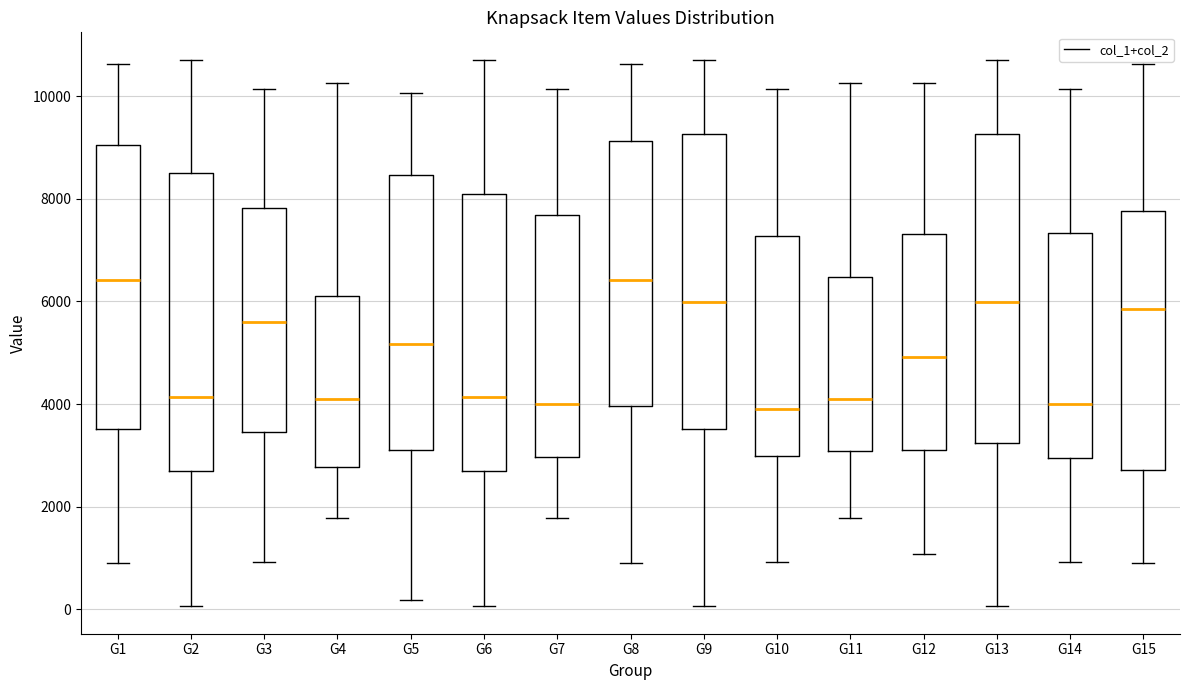

Reading left to right, read every box against the y-axis: the position of its median line, the range the box covers, and the ends of its whiskers. The values are not printed on the chart, so give them approximately, as read against the axis.

G1: median 6400, box 3600 to 9000, whiskers 800 to 10600
G2: median 4200, box 2800 to 8600, whiskers 0 to 10800
G3: median 5600, box 3400 to 7800, whiskers 1000 to 10200
G4: median 4000, box 2800 to 6200, whiskers 1800 to 10200
G5: median 5200, box 3200 to 8400, whiskers 200 to 10000
G6: median 4200, box 2800 to 8200, whiskers 0 to 10800
G7: median 4000, box 3000 to 7600, whiskers 1800 to 10200
G8: median 6400, box 4000 to 9200, whiskers 800 to 10600
G9: median 6000, box 3600 to 9200, whiskers 0 to 10800
G10: median 3800, box 3000 to 7200, whiskers 1000 to 10200
G11: median 4000, box 3000 to 6400, whiskers 1800 to 10200
G12: median 5000, box 3200 to 7400, whiskers 1000 to 10200
G13: median 6000, box 3200 to 9200, whiskers 0 to 10800
G14: median 4000, box 3000 to 7400, whiskers 1000 to 10200
G15: median 5800, box 2800 to 7800, whiskers 800 to 10600